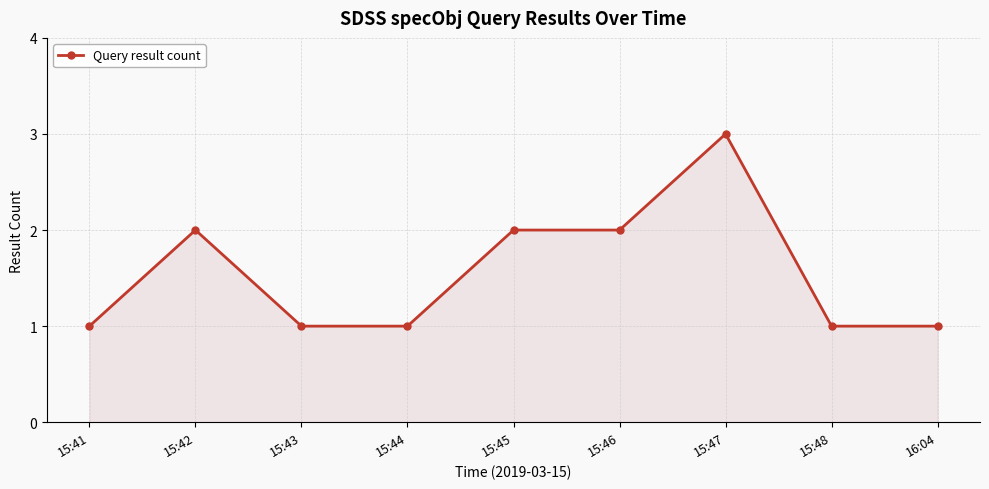

Is it true that the value at 15:48 is 0?

False